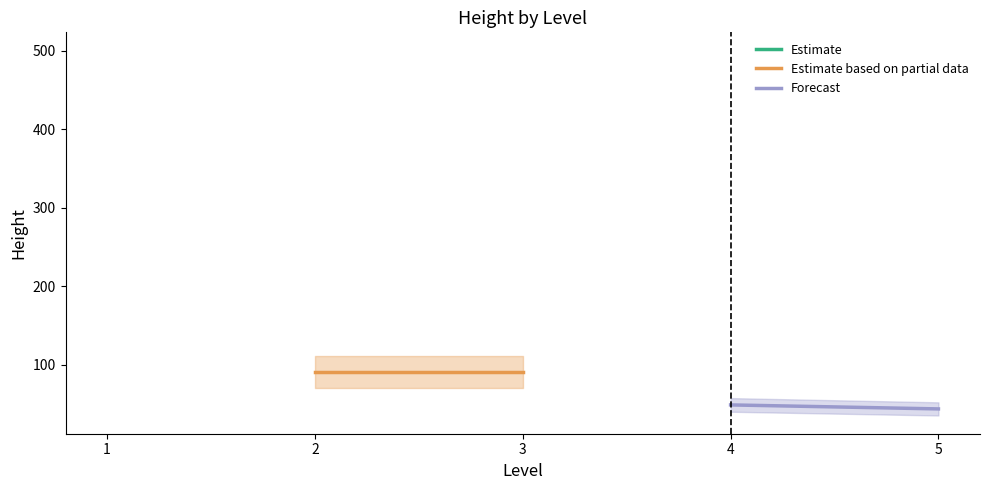

What is the minimum value for Forecast?

43.7